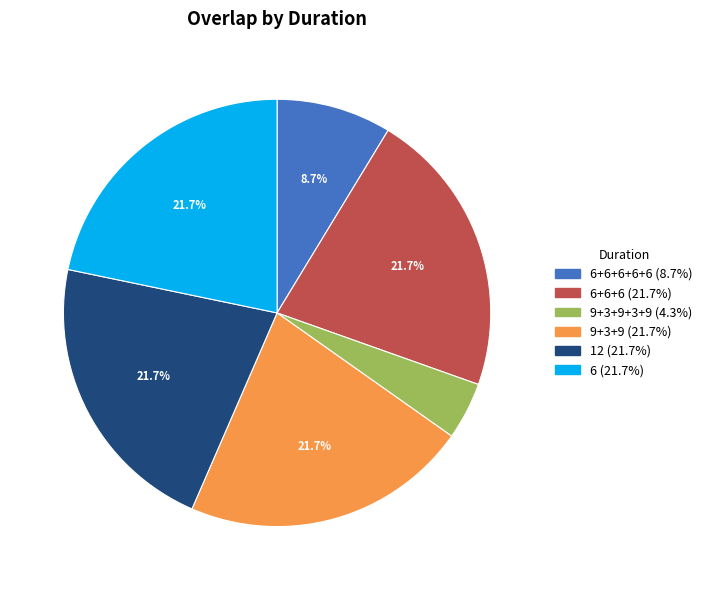

Count the number of slices in the pie.

6